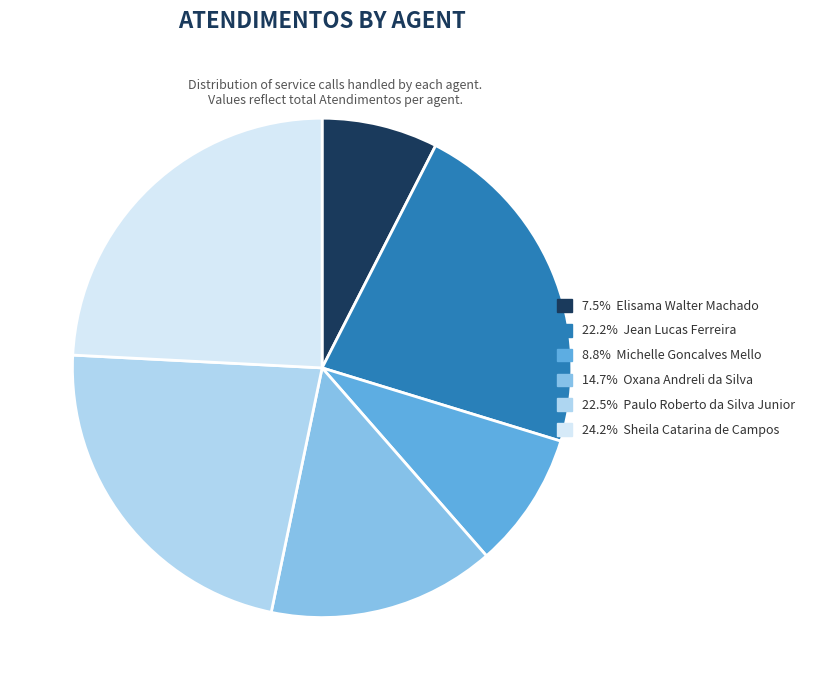

Is there any slice that represents more than half of the pie?

No